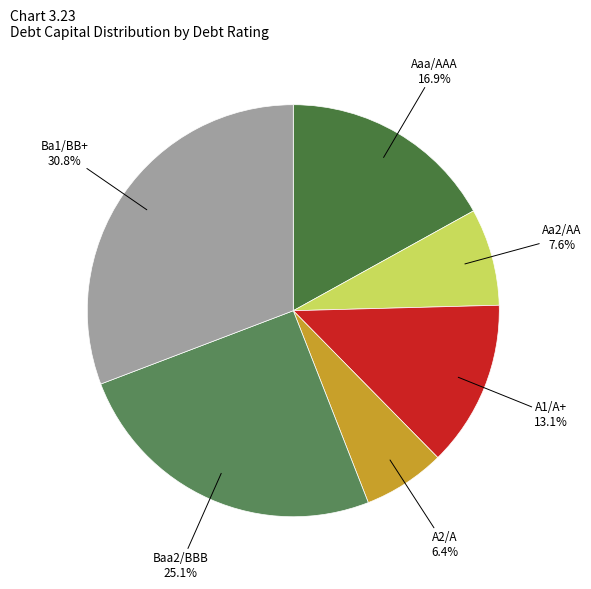

Is A2/A the majority of the pie?

No